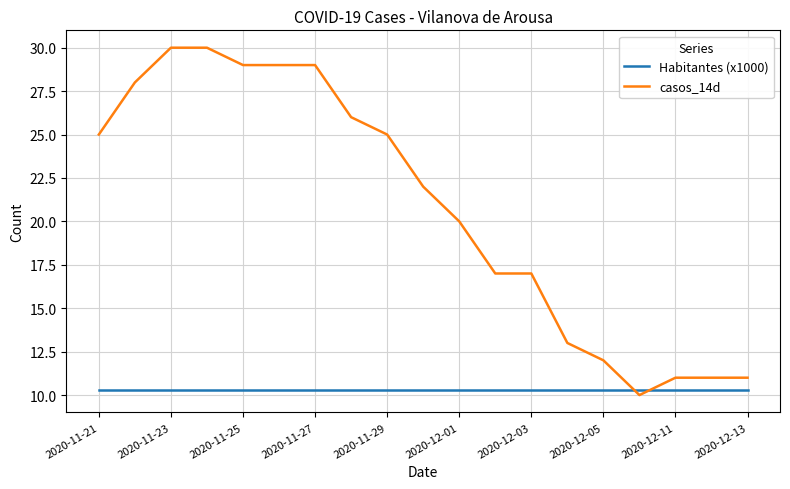

How many intersections are there between casos_14d and Habitantes (x1000)?

2